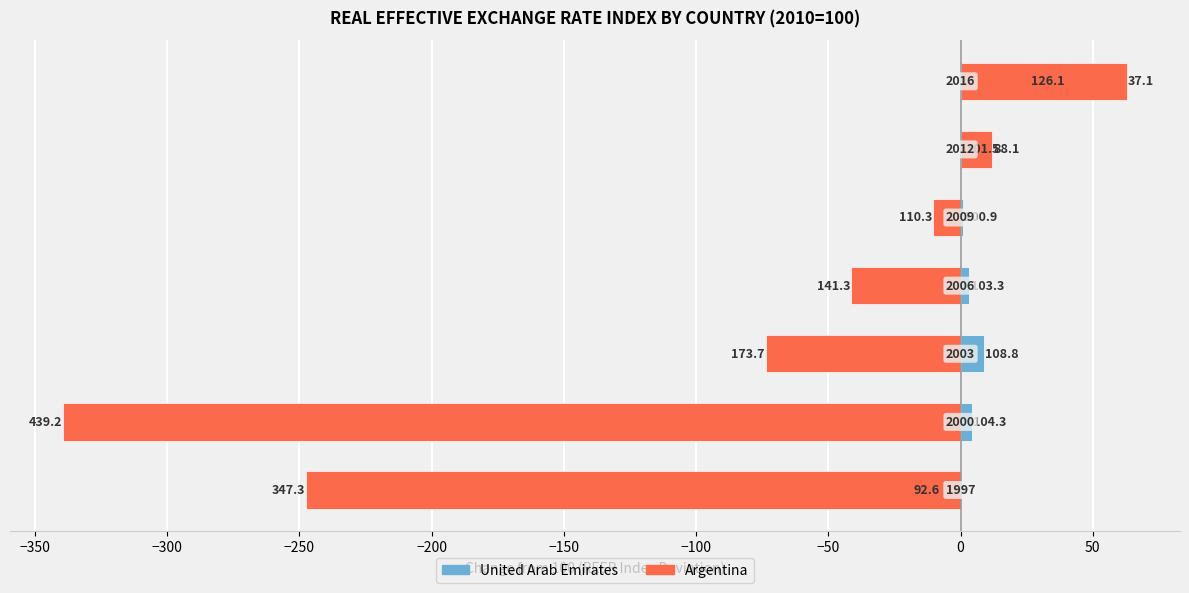

Read the Argentina value at −300.

-73.7